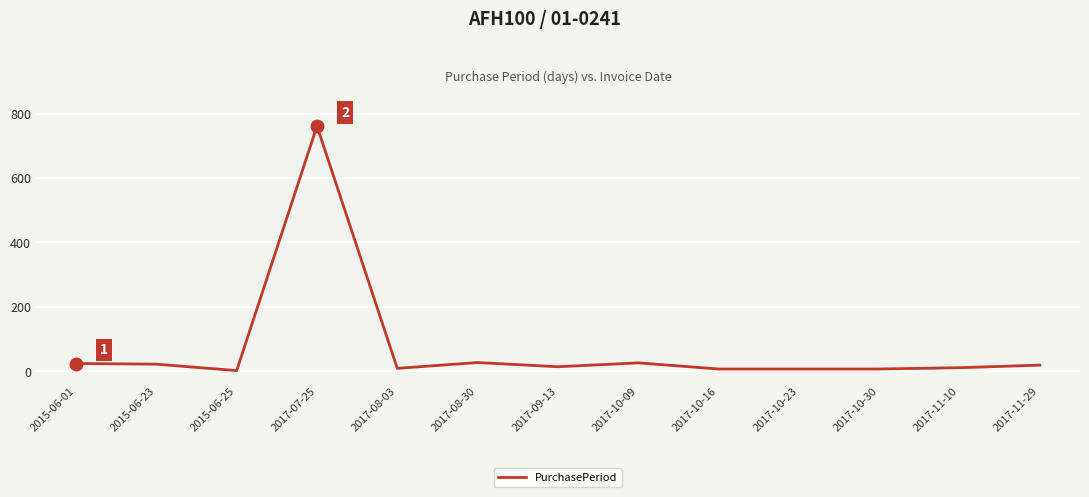

Count the number of data series in this chart.

1